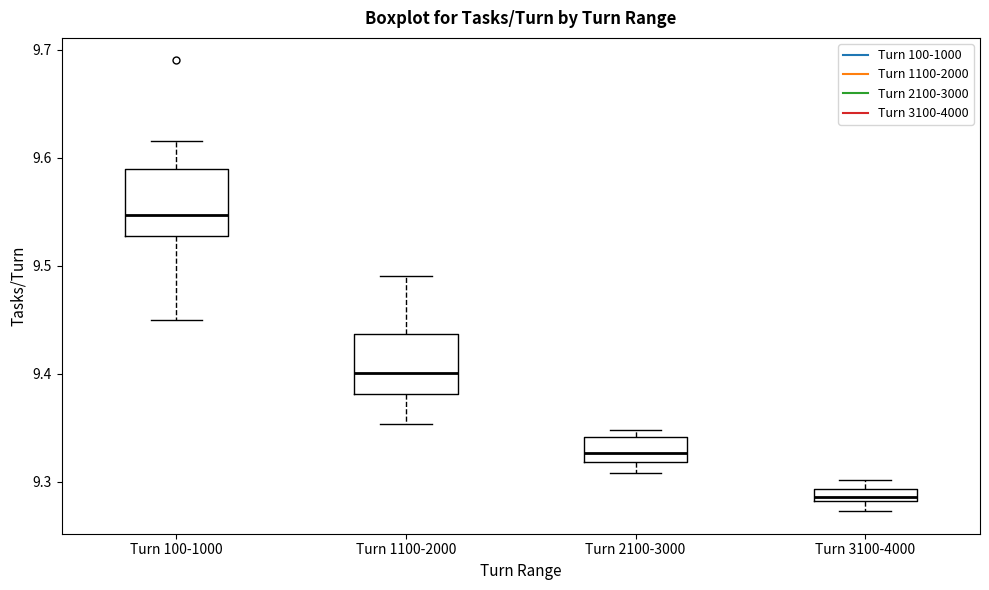

Which box's median line is the lowest?

Turn 3100-4000